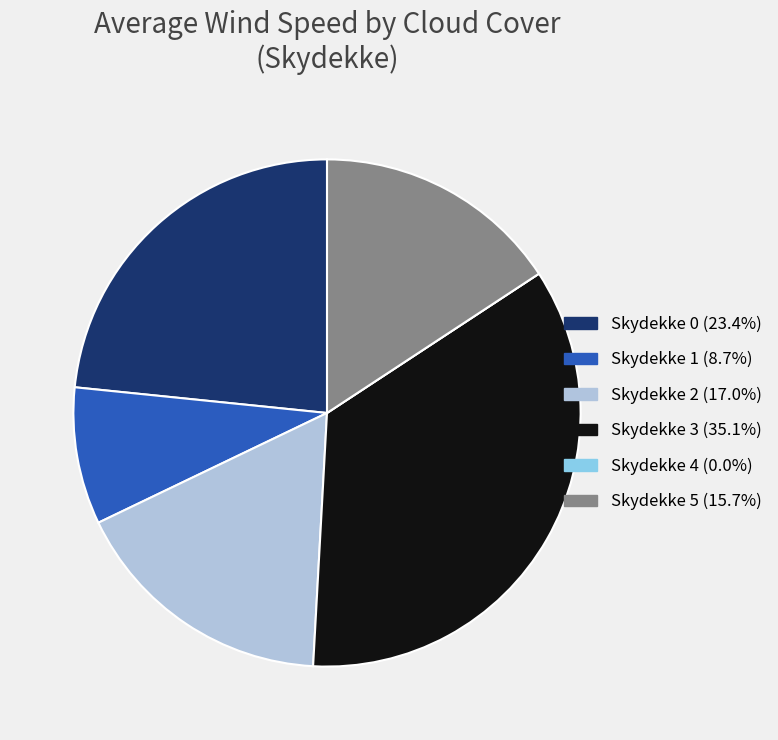

Does any single category account for the majority?

No